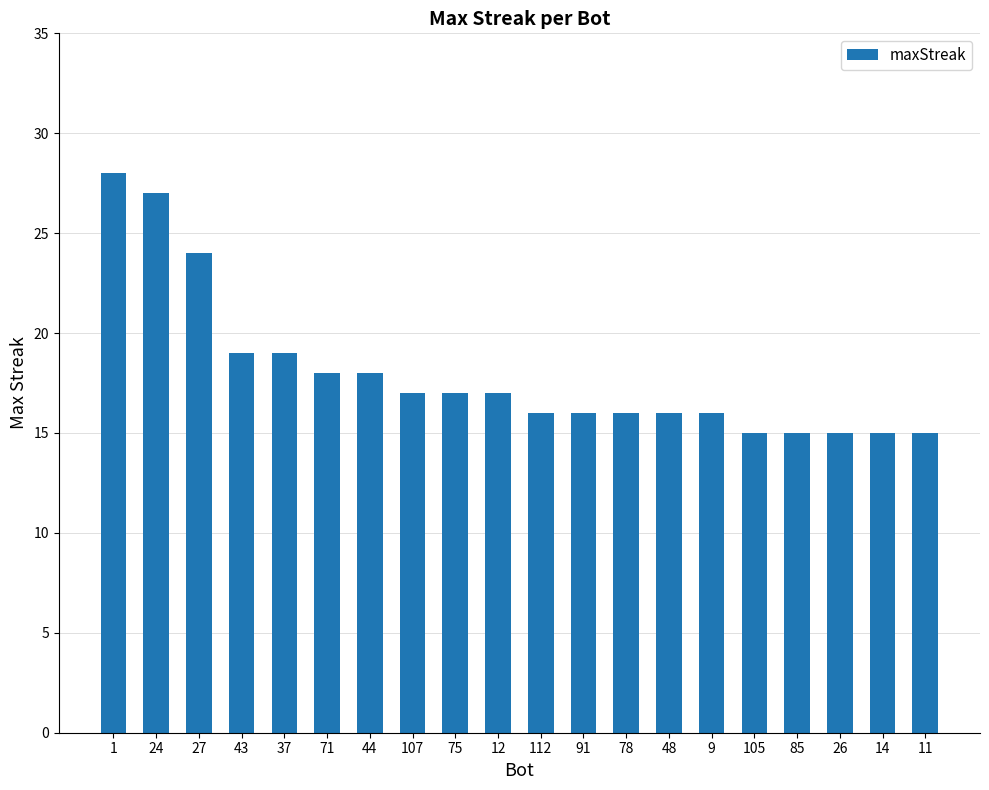

Is it true that the value at 14 is 26?

False